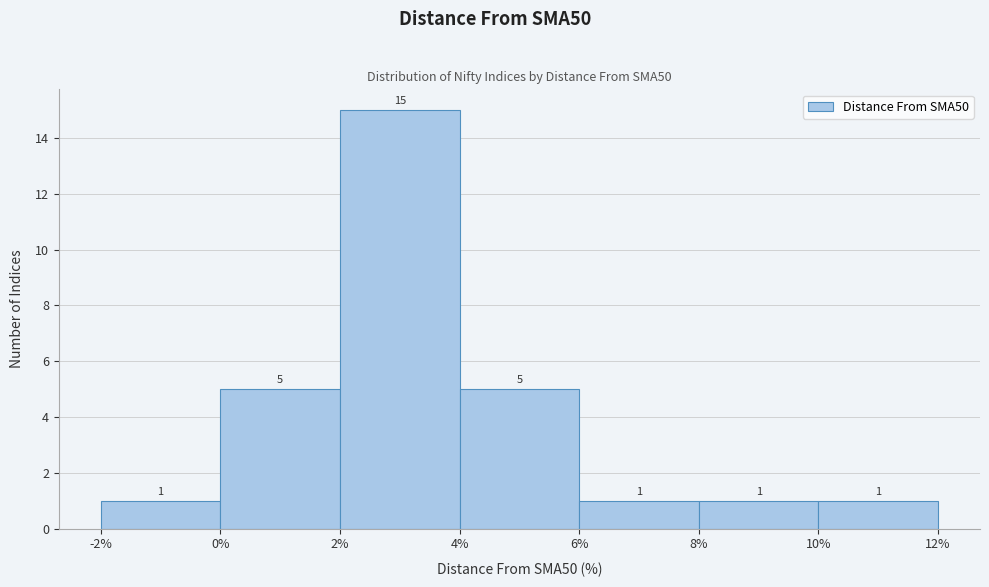

Reading left to right, transcribe this chart: for each bar, give the range it covers on the x-axis and its height.

-2% to 0%: 1
0% to 2%: 5
2% to 4%: 15
4% to 6%: 5
6% to 8%: 1
8% to 10%: 1
10% to 12%: 1